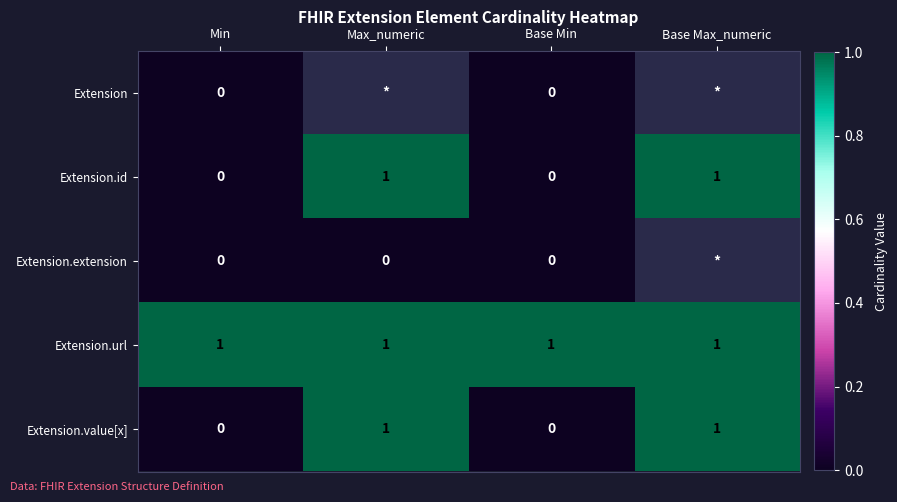

The value of Extension.url at Base Max_numeric is 1. True or false?

True